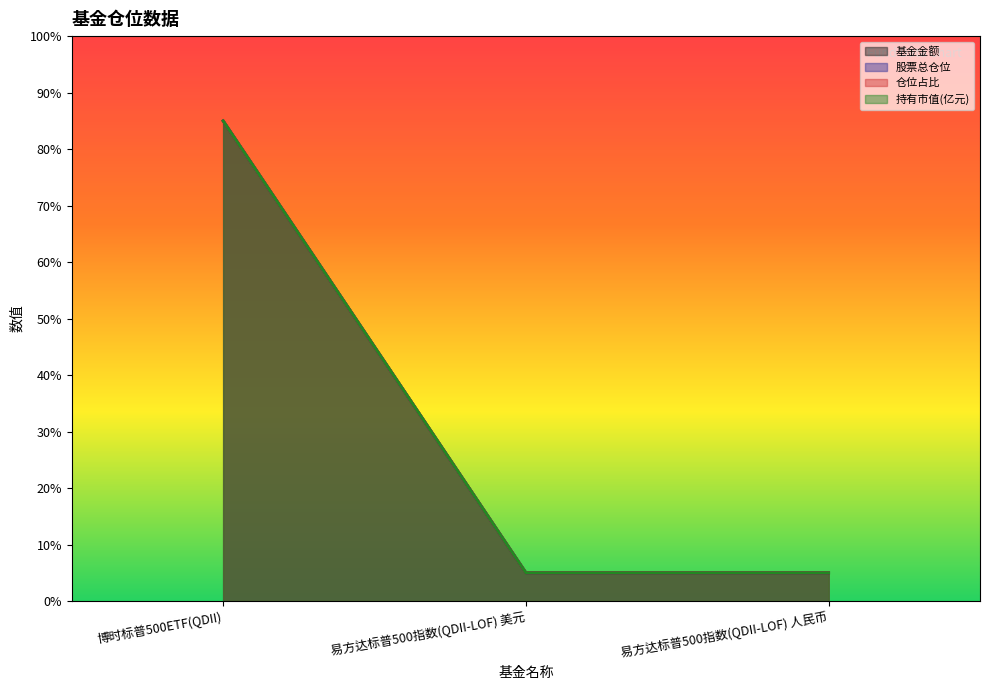

Reading left to right, list all the values displayed in this chart.

基金金额: 博时标普500ETF(QDII)=85	易方达标普500指数(QDII-LOF) 美元=5	易方达标普500指数(QDII-LOF) 人民币=5
股票总仓位: 博时标普500ETF(QDII)=85	易方达标普500指数(QDII-LOF) 美元=5	易方达标普500指数(QDII-LOF) 人民币=5
仓位占比: 博时标普500ETF(QDII)=85	易方达标普500指数(QDII-LOF) 美元=5	易方达标普500指数(QDII-LOF) 人民币=5
持有市值(亿元): 博时标普500ETF(QDII)=85	易方达标普500指数(QDII-LOF) 美元=5	易方达标普500指数(QDII-LOF) 人民币=5